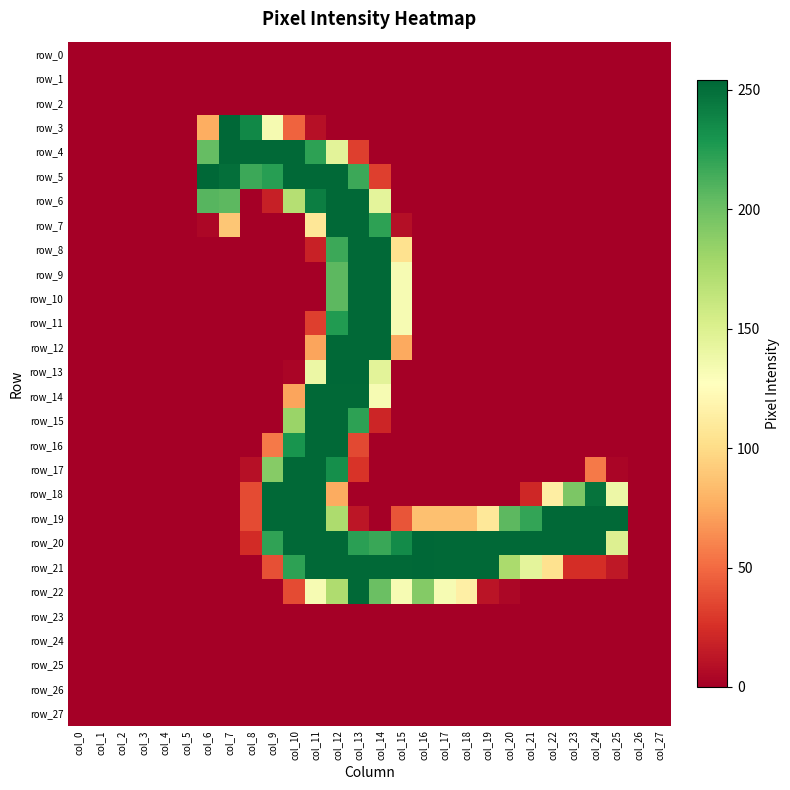

Reading left to right, extract all data points from this chart.

row_0: col_0=0	col_1=0	col_2=0	col_3=0	col_4=0	col_5=0	col_6=0	col_7=0	col_8=0	col_9=0	col_10=0	col_11=0	col_12=0	col_13=0	col_14=0	col_15=0	col_16=0	col_17=0	col_18=0	col_19=0	col_20=0	col_21=0	col_22=0	col_23=0	col_24=0	col_25=0	col_26=0	col_27=0
row_1: col_0=0	col_1=0	col_2=0	col_3=0	col_4=0	col_5=0	col_6=0	col_7=0	col_8=0	col_9=0	col_10=0	col_11=0	col_12=0	col_13=0	col_14=0	col_15=0	col_16=0	col_17=0	col_18=0	col_19=0	col_20=0	col_21=0	col_22=0	col_23=0	col_24=0	col_25=0	col_26=0	col_27=0
row_2: col_0=0	col_1=0	col_2=0	col_3=0	col_4=0	col_5=0	col_6=0	col_7=0	col_8=0	col_9=0	col_10=0	col_11=0	col_12=0	col_13=0	col_14=0	col_15=0	col_16=0	col_17=0	col_18=0	col_19=0	col_20=0	col_21=0	col_22=0	col_23=0	col_24=0	col_25=0	col_26=0	col_27=0
row_3: col_0=0	col_1=0	col_2=0	col_3=0	col_4=0	col_5=0	col_6=77	col_7=254	col_8=237	col_9=133	col_10=47	col_11=9	col_12=0	col_13=0	col_14=0	col_15=0	col_16=0	col_17=0	col_18=0	col_19=0	col_20=0	col_21=0	col_22=0	col_23=0	col_24=0	col_25=0	col_26=0	col_27=0
row_4: col_0=0	col_1=0	col_2=0	col_3=0	col_4=0	col_5=0	col_6=203	col_7=253	col_8=253	col_9=253	col_10=253	col_11=222	col_12=145	col_13=32	col_14=0	col_15=0	col_16=0	col_17=0	col_18=0	col_19=0	col_20=0	col_21=0	col_22=0	col_23=0	col_24=0	col_25=0	col_26=0	col_27=0
row_5: col_0=0	col_1=0	col_2=0	col_3=0	col_4=0	col_5=0	col_6=254	col_7=250	col_8=217	col_9=224	col_10=253	col_11=253	col_12=253	col_13=217	col_14=32	col_15=0	col_16=0	col_17=0	col_18=0	col_19=0	col_20=0	col_21=0	col_22=0	col_23=0	col_24=0	col_25=0	col_26=0	col_27=0
row_6: col_0=0	col_1=0	col_2=0	col_3=0	col_4=0	col_5=0	col_6=208	col_7=206	col_8=0	col_9=17	col_10=170	col_11=242	col_12=253	col_13=253	col_14=144	col_15=0	col_16=0	col_17=0	col_18=0	col_19=0	col_20=0	col_21=0	col_22=0	col_23=0	col_24=0	col_25=0	col_26=0	col_27=0
row_7: col_0=0	col_1=0	col_2=0	col_3=0	col_4=0	col_5=0	col_6=4	col_7=89	col_8=0	col_9=0	col_10=0	col_11=108	col_12=253	col_13=253	col_14=222	col_15=8	col_16=0	col_17=0	col_18=0	col_19=0	col_20=0	col_21=0	col_22=0	col_23=0	col_24=0	col_25=0	col_26=0	col_27=0
row_8: col_0=0	col_1=0	col_2=0	col_3=0	col_4=0	col_5=0	col_6=0	col_7=0	col_8=0	col_9=0	col_10=0	col_11=18	col_12=217	col_13=253	col_14=253	col_15=104	col_16=0	col_17=0	col_18=0	col_19=0	col_20=0	col_21=0	col_22=0	col_23=0	col_24=0	col_25=0	col_26=0	col_27=0
row_9: col_0=0	col_1=0	col_2=0	col_3=0	col_4=0	col_5=0	col_6=0	col_7=0	col_8=0	col_9=0	col_10=0	col_11=0	col_12=206	col_13=253	col_14=253	col_15=132	col_16=0	col_17=0	col_18=0	col_19=0	col_20=0	col_21=0	col_22=0	col_23=0	col_24=0	col_25=0	col_26=0	col_27=0
row_10: col_0=0	col_1=0	col_2=0	col_3=0	col_4=0	col_5=0	col_6=0	col_7=0	col_8=0	col_9=0	col_10=0	col_11=0	col_12=206	col_13=253	col_14=253	col_15=132	col_16=0	col_17=0	col_18=0	col_19=0	col_20=0	col_21=0	col_22=0	col_23=0	col_24=0	col_25=0	col_26=0	col_27=0
row_11: col_0=0	col_1=0	col_2=0	col_3=0	col_4=0	col_5=0	col_6=0	col_7=0	col_8=0	col_9=0	col_10=0	col_11=32	col_12=226	col_13=253	col_14=253	col_15=132	col_16=0	col_17=0	col_18=0	col_19=0	col_20=0	col_21=0	col_22=0	col_23=0	col_24=0	col_25=0	col_26=0	col_27=0
row_12: col_0=0	col_1=0	col_2=0	col_3=0	col_4=0	col_5=0	col_6=0	col_7=0	col_8=0	col_9=0	col_10=0	col_11=73	col_12=253	col_13=253	col_14=253	col_15=75	col_16=0	col_17=0	col_18=0	col_19=0	col_20=0	col_21=0	col_22=0	col_23=0	col_24=0	col_25=0	col_26=0	col_27=0
row_13: col_0=0	col_1=0	col_2=0	col_3=0	col_4=0	col_5=0	col_6=0	col_7=0	col_8=0	col_9=0	col_10=3	col_11=139	col_12=254	col_13=254	col_14=145	col_15=0	col_16=0	col_17=0	col_18=0	col_19=0	col_20=0	col_21=0	col_22=0	col_23=0	col_24=0	col_25=0	col_26=0	col_27=0
row_14: col_0=0	col_1=0	col_2=0	col_3=0	col_4=0	col_5=0	col_6=0	col_7=0	col_8=0	col_9=0	col_10=73	col_11=253	col_12=253	col_13=253	col_14=132	col_15=0	col_16=0	col_17=0	col_18=0	col_19=0	col_20=0	col_21=0	col_22=0	col_23=0	col_24=0	col_25=0	col_26=0	col_27=0
row_15: col_0=0	col_1=0	col_2=0	col_3=0	col_4=0	col_5=0	col_6=0	col_7=0	col_8=0	col_9=0	col_10=182	col_11=253	col_12=253	col_13=222	col_14=20	col_15=0	col_16=0	col_17=0	col_18=0	col_19=0	col_20=0	col_21=0	col_22=0	col_23=0	col_24=0	col_25=0	col_26=0	col_27=0
row_16: col_0=0	col_1=0	col_2=0	col_3=0	col_4=0	col_5=0	col_6=0	col_7=0	col_8=0	col_9=56	col_10=230	col_11=253	col_12=253	col_13=36	col_14=0	col_15=0	col_16=0	col_17=0	col_18=0	col_19=0	col_20=0	col_21=0	col_22=0	col_23=0	col_24=0	col_25=0	col_26=0	col_27=0
row_17: col_0=0	col_1=0	col_2=0	col_3=0	col_4=0	col_5=0	col_6=0	col_7=0	col_8=9	col_9=190	col_10=253	col_11=253	col_12=233	col_13=27	col_14=0	col_15=0	col_16=0	col_17=0	col_18=0	col_19=0	col_20=0	col_21=0	col_22=0	col_23=0	col_24=56	col_25=3	col_26=0	col_27=0
row_18: col_0=0	col_1=0	col_2=0	col_3=0	col_4=0	col_5=0	col_6=0	col_7=0	col_8=37	col_9=253	col_10=253	col_11=253	col_12=76	col_13=0	col_14=0	col_15=0	col_16=0	col_17=0	col_18=0	col_19=0	col_20=0	col_21=21	col_22=114	col_23=194	col_24=248	col_25=138	col_26=0	col_27=0
row_19: col_0=0	col_1=0	col_2=0	col_3=0	col_4=0	col_5=0	col_6=0	col_7=0	col_8=37	col_9=253	col_10=253	col_11=253	col_12=174	col_13=12	col_14=0	col_15=41	col_16=86	col_17=86	col_18=86	col_19=109	col_20=206	col_21=220	col_22=253	col_23=253	col_24=253	col_25=253	col_26=0	col_27=0
row_20: col_0=0	col_1=0	col_2=0	col_3=0	col_4=0	col_5=0	col_6=0	col_7=0	col_8=23	col_9=221	col_10=253	col_11=253	col_12=253	col_13=223	col_14=218	col_15=235	col_16=254	col_17=253	col_18=253	col_19=253	col_20=253	col_21=253	col_22=253	col_23=253	col_24=253	col_25=149	col_26=0	col_27=0
row_21: col_0=0	col_1=0	col_2=0	col_3=0	col_4=0	col_5=0	col_6=0	col_7=0	col_8=0	col_9=39	col_10=222	col_11=253	col_12=253	col_13=253	col_14=253	col_15=253	col_16=254	col_17=253	col_18=253	col_19=253	col_20=175	col_21=144	col_22=104	col_23=24	col_24=24	col_25=13	col_26=0	col_27=0
row_22: col_0=0	col_1=0	col_2=0	col_3=0	col_4=0	col_5=0	col_6=0	col_7=0	col_8=0	col_9=0	col_10=37	col_11=132	col_12=173	col_13=253	col_14=201	col_15=132	col_16=191	col_17=132	col_18=115	col_19=11	col_20=4	col_21=0	col_22=0	col_23=0	col_24=0	col_25=0	col_26=0	col_27=0
row_23: col_0=0	col_1=0	col_2=0	col_3=0	col_4=0	col_5=0	col_6=0	col_7=0	col_8=0	col_9=0	col_10=0	col_11=0	col_12=0	col_13=0	col_14=0	col_15=0	col_16=0	col_17=0	col_18=0	col_19=0	col_20=0	col_21=0	col_22=0	col_23=0	col_24=0	col_25=0	col_26=0	col_27=0
row_24: col_0=0	col_1=0	col_2=0	col_3=0	col_4=0	col_5=0	col_6=0	col_7=0	col_8=0	col_9=0	col_10=0	col_11=0	col_12=0	col_13=0	col_14=0	col_15=0	col_16=0	col_17=0	col_18=0	col_19=0	col_20=0	col_21=0	col_22=0	col_23=0	col_24=0	col_25=0	col_26=0	col_27=0
row_25: col_0=0	col_1=0	col_2=0	col_3=0	col_4=0	col_5=0	col_6=0	col_7=0	col_8=0	col_9=0	col_10=0	col_11=0	col_12=0	col_13=0	col_14=0	col_15=0	col_16=0	col_17=0	col_18=0	col_19=0	col_20=0	col_21=0	col_22=0	col_23=0	col_24=0	col_25=0	col_26=0	col_27=0
row_26: col_0=0	col_1=0	col_2=0	col_3=0	col_4=0	col_5=0	col_6=0	col_7=0	col_8=0	col_9=0	col_10=0	col_11=0	col_12=0	col_13=0	col_14=0	col_15=0	col_16=0	col_17=0	col_18=0	col_19=0	col_20=0	col_21=0	col_22=0	col_23=0	col_24=0	col_25=0	col_26=0	col_27=0
row_27: col_0=0	col_1=0	col_2=0	col_3=0	col_4=0	col_5=0	col_6=0	col_7=0	col_8=0	col_9=0	col_10=0	col_11=0	col_12=0	col_13=0	col_14=0	col_15=0	col_16=0	col_17=0	col_18=0	col_19=0	col_20=0	col_21=0	col_22=0	col_23=0	col_24=0	col_25=0	col_26=0	col_27=0